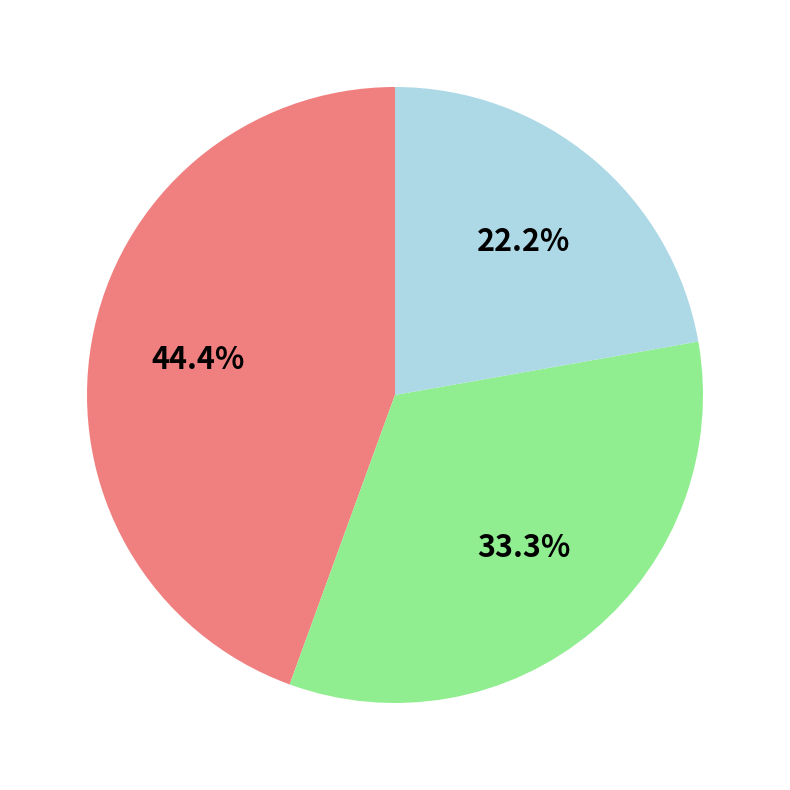

Does any single category account for the majority?

No